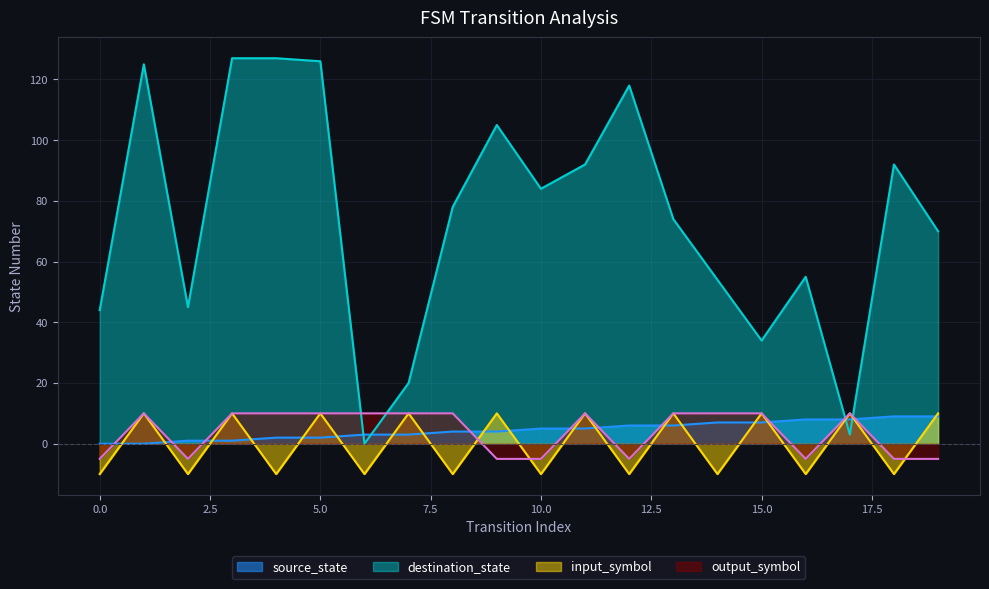

Reading left to right, transcribe all the data shown in this chart.

source_state: 0=0	1=0	2=1	3=1	4=2	5=2	6=3	7=3	8=4	9=4	10=5	11=5	12=6	13=6	14=7	15=7	16=8	17=8	18=9	19=9
destination_state: 0=44	1=125	2=45	3=127	4=127	5=126	6=0	7=20	8=78	9=105	10=84	11=92	12=118	13=74	14=54	15=34	16=55	17=3	18=92	19=70
input_symbol_encoded: 0=-10	1=10	2=-10	3=10	4=-10	5=10	6=-10	7=10	8=-10	9=10	10=-10	11=10	12=-10	13=10	14=-10	15=10	16=-10	17=10	18=-10	19=10
output_symbol: 0=-5	1=10	2=-5	3=10	4=10	5=10	6=10	7=10	8=10	9=-5	10=-5	11=10	12=-5	13=10	14=10	15=10	16=-5	17=10	18=-5	19=-5